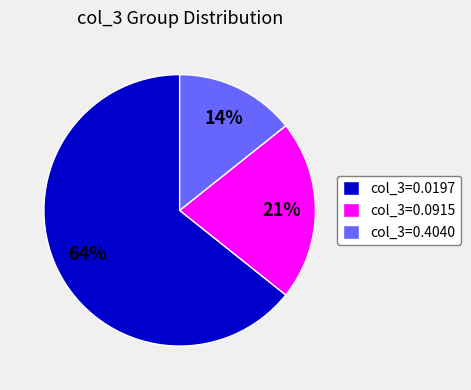

Approximately how many times larger is the value at col_3=0.0915 compared to col_3=0.4040?

1.5